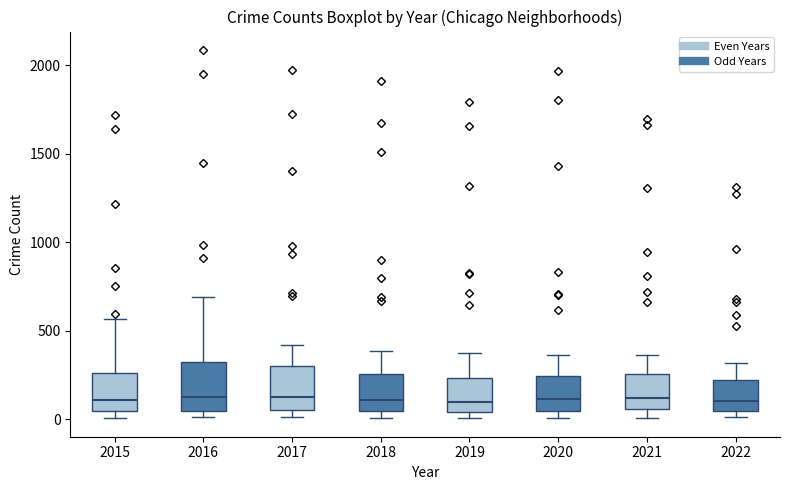

Where does the median line of the box at x = 2022 sit on the y-axis? The values are not printed on the chart, so give them approximately, as read against the axis.

100